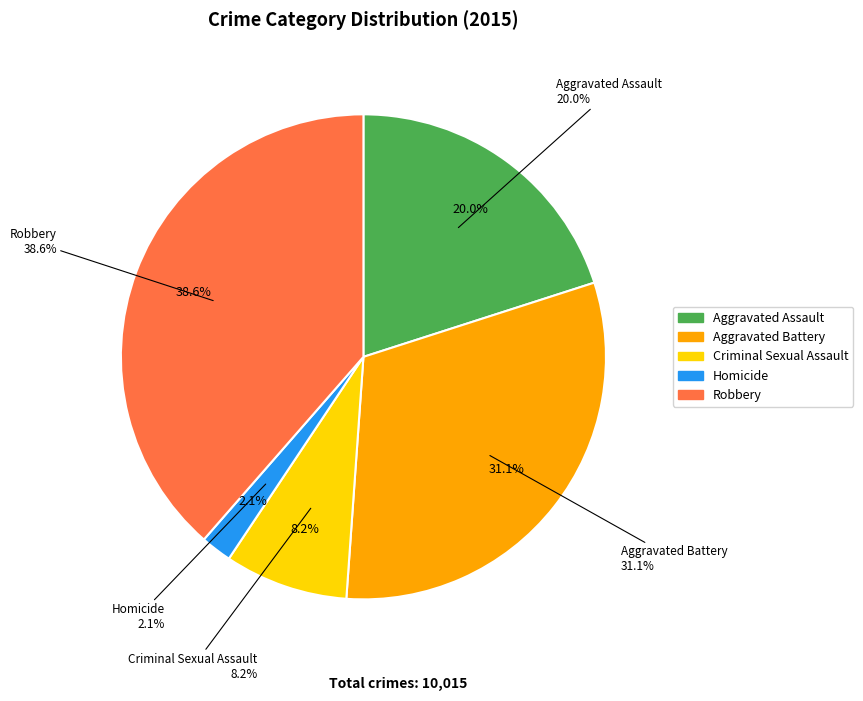

Is there a majority slice in this chart?

No